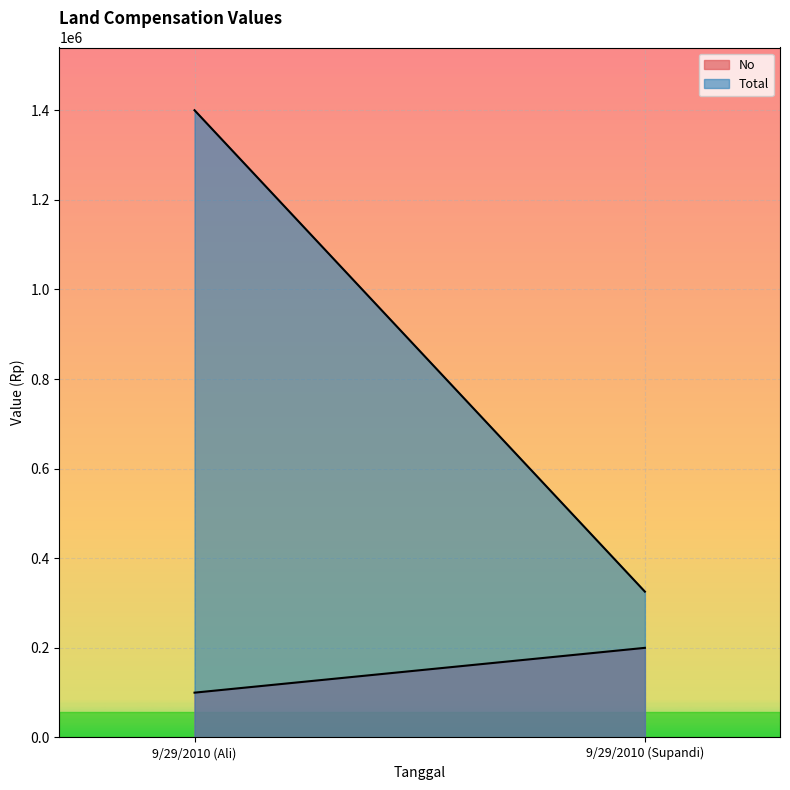

What is the average value of the Total series?

862750